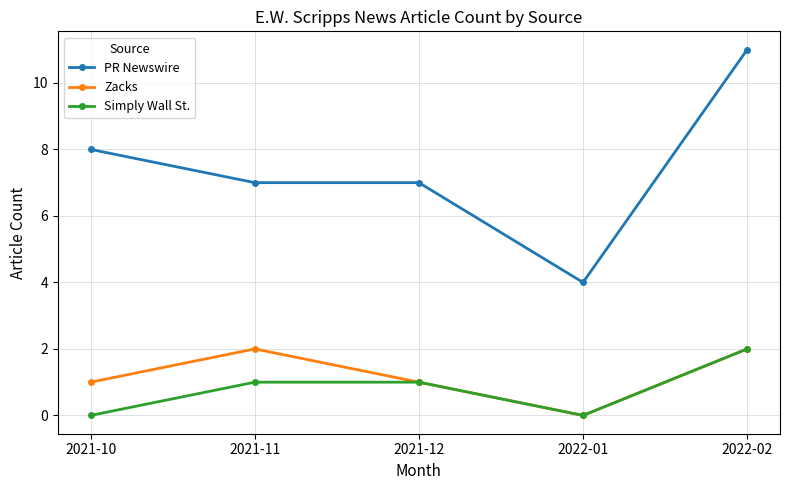

Where is the first local minimum for Zacks?

2022-01